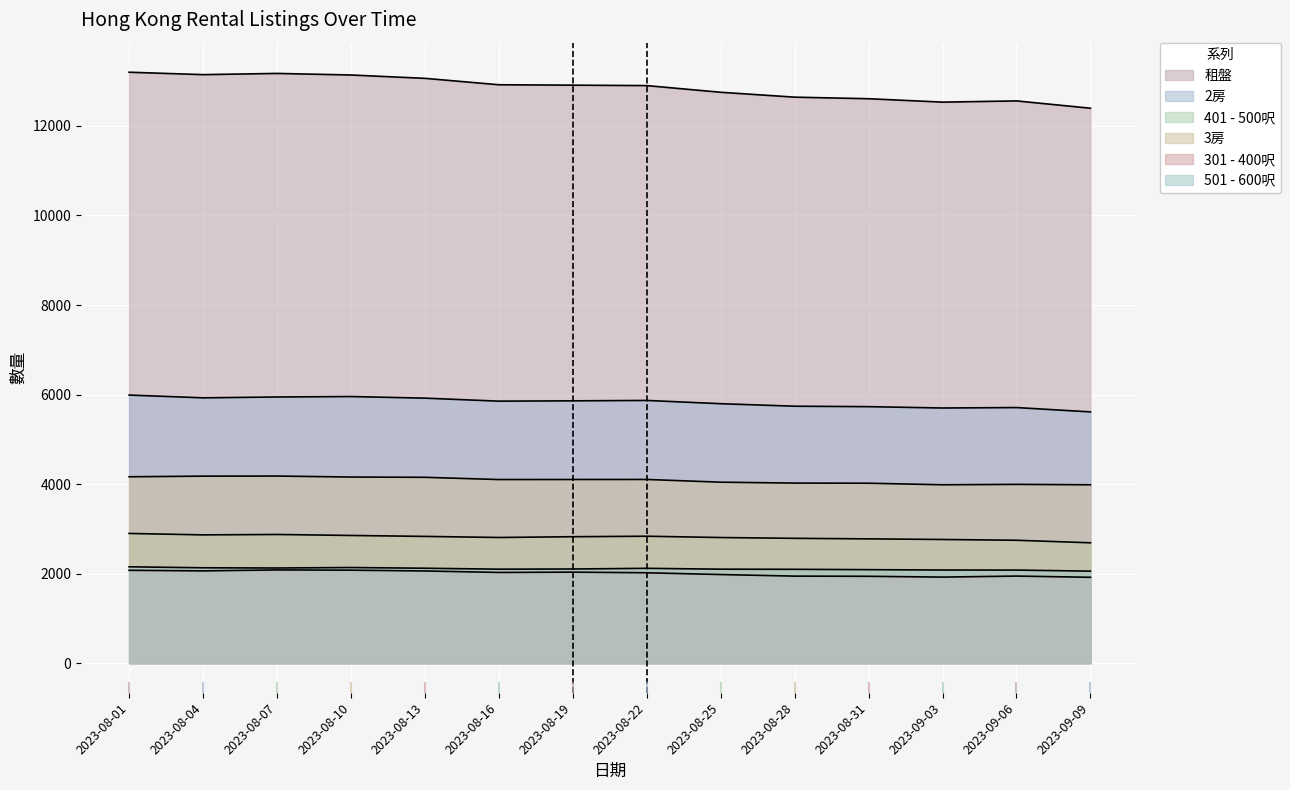

Reading left to right, list all the values displayed in this chart.

租盤: 2023-08-01=13200	2023-08-04=13146	2023-08-07=13173	2023-08-10=13138	2023-08-13=13063	2023-08-16=12920	2023-08-19=12911	2023-08-22=12901	2023-08-25=12752	2023-08-28=12643	2023-08-31=12608	2023-09-03=12532	2023-09-06=12559	2023-09-09=12396
2房: 2023-08-01=5989	2023-08-04=5927	2023-08-07=5946	2023-08-10=5956	2023-08-13=5920	2023-08-16=5853	2023-08-19=5860	2023-08-22=5869	2023-08-25=5796	2023-08-28=5740	2023-08-31=5730	2023-09-03=5700	2023-09-06=5710	2023-09-09=5613
401 - 500呎: 2023-08-01=2898	2023-08-04=2866	2023-08-07=2875	2023-08-10=2853	2023-08-13=2832	2023-08-16=2808	2023-08-19=2825	2023-08-22=2836	2023-08-25=2807	2023-08-28=2789	2023-08-31=2777	2023-09-03=2763	2023-09-06=2746	2023-09-09=2689
3房: 2023-08-01=4164	2023-08-04=4178	2023-08-07=4180	2023-08-10=4158	2023-08-13=4152	2023-08-16=4102	2023-08-19=4103	2023-08-22=4104	2023-08-25=4043	2023-08-28=4023	2023-08-31=4020	2023-09-03=3985	2023-09-06=3994	2023-09-09=3985
301 - 400呎: 2023-08-01=2075	2023-08-04=2062	2023-08-07=2083	2023-08-10=2078	2023-08-13=2060	2023-08-16=2027	2023-08-19=2034	2023-08-22=2020	2023-08-25=1980	2023-08-28=1945	2023-08-31=1941	2023-09-03=1923	2023-09-06=1946	2023-09-09=1919
501 - 600呎: 2023-08-01=2153	2023-08-04=2131	2023-08-07=2126	2023-08-10=2137	2023-08-13=2121	2023-08-16=2100	2023-08-19=2104	2023-08-22=2119	2023-08-25=2100	2023-08-28=2097	2023-08-31=2089	2023-09-03=2081	2023-09-06=2080	2023-09-09=2056